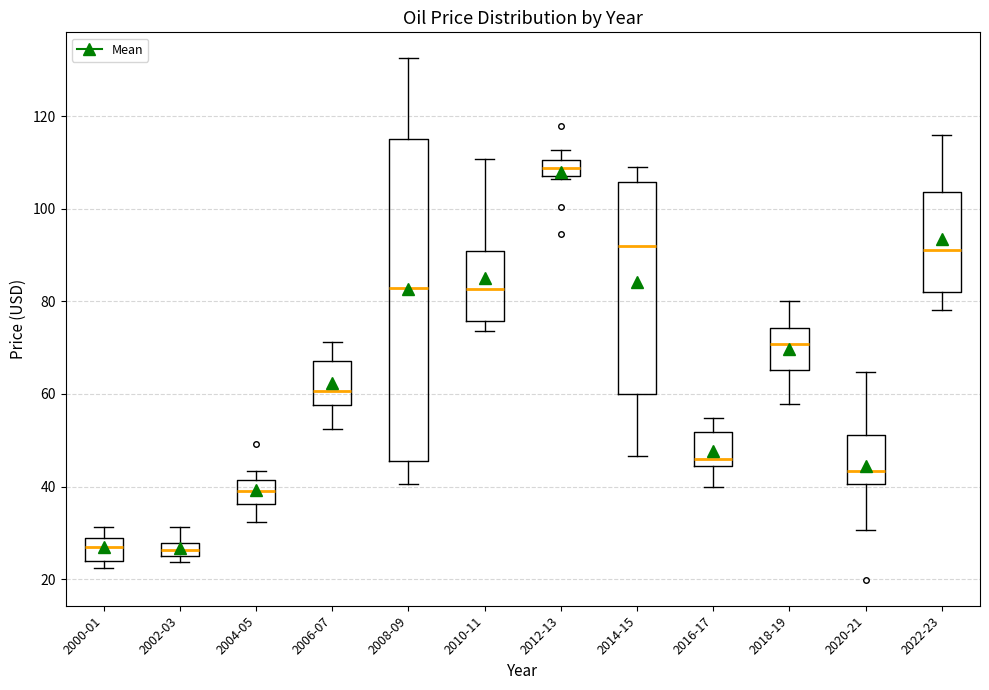

Where is the upper edge of the box for 2012-13 on the y-axis? The values are not printed on the chart, so give them approximately, as read against the axis.

110